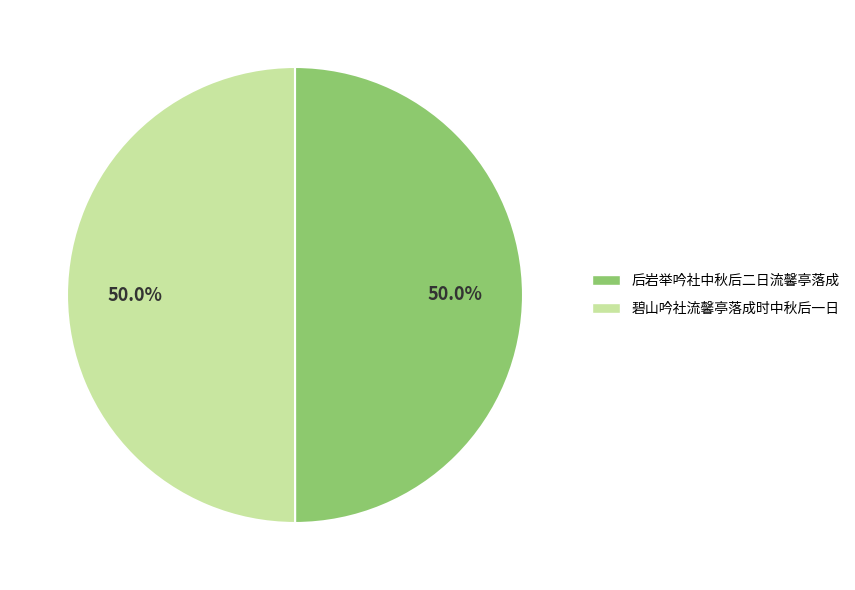

Count the number of slices in the pie.

2